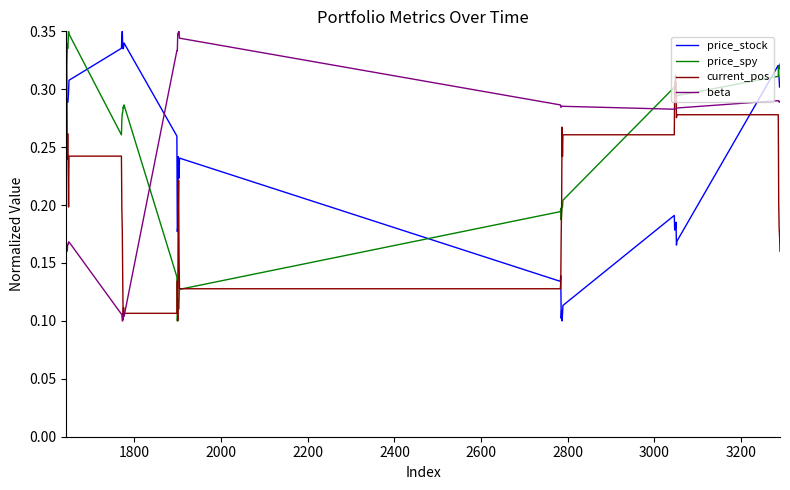

True or false: price_stock and current_pos cross at least once.

True